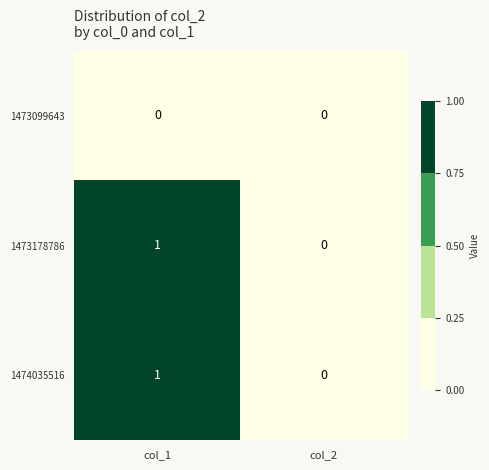

How many data points does each series have?

2